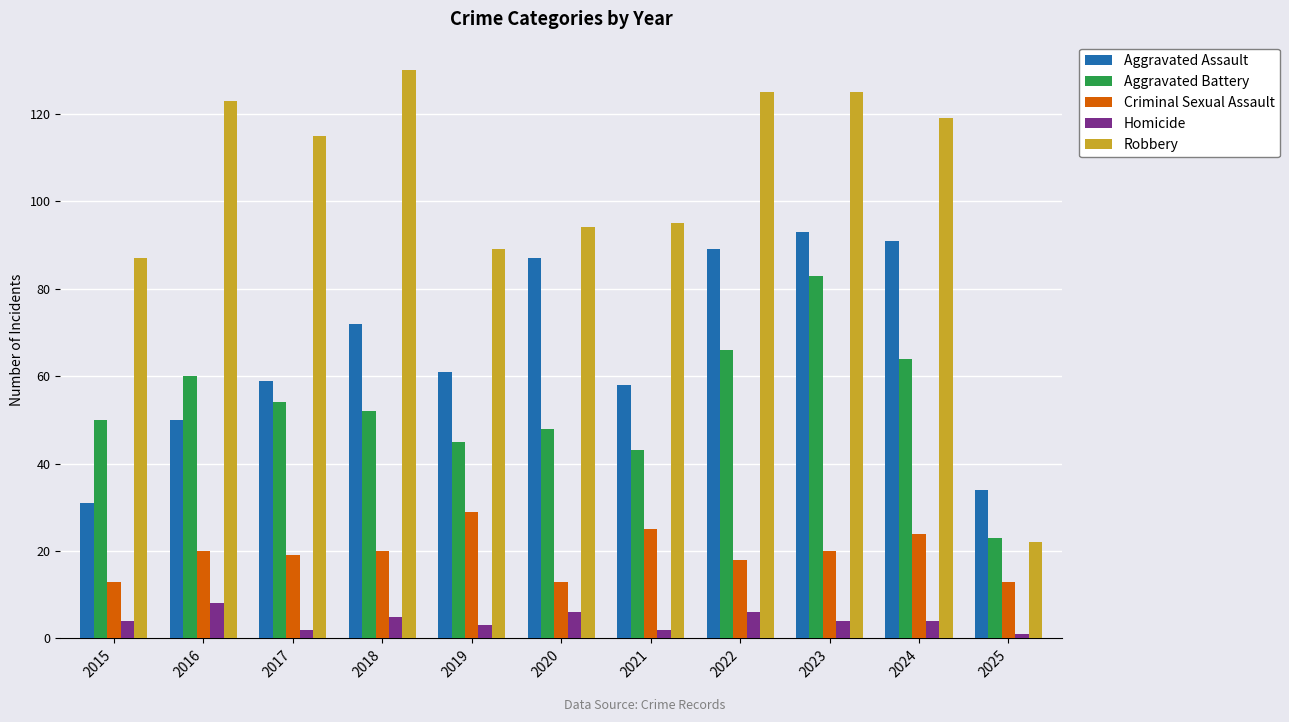

At 2020, list the series in order from largest to smallest.

Robbery, Aggravated Assault, Aggravated Battery, Criminal Sexual Assault, Homicide